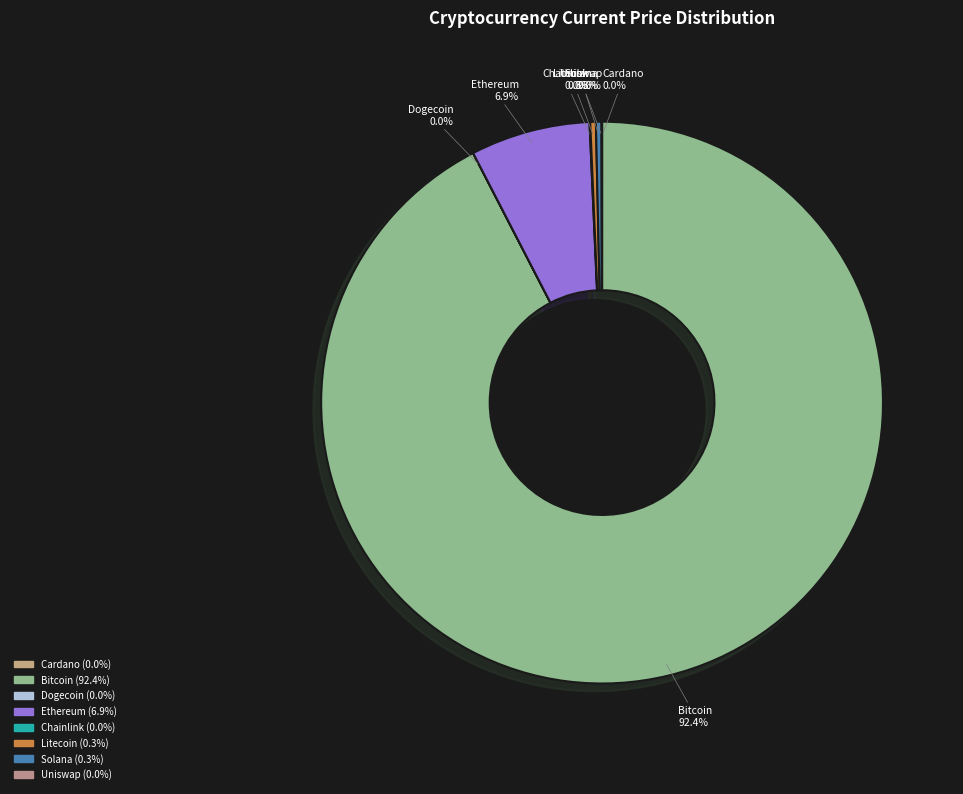

What is the majority slice?

Bitcoin